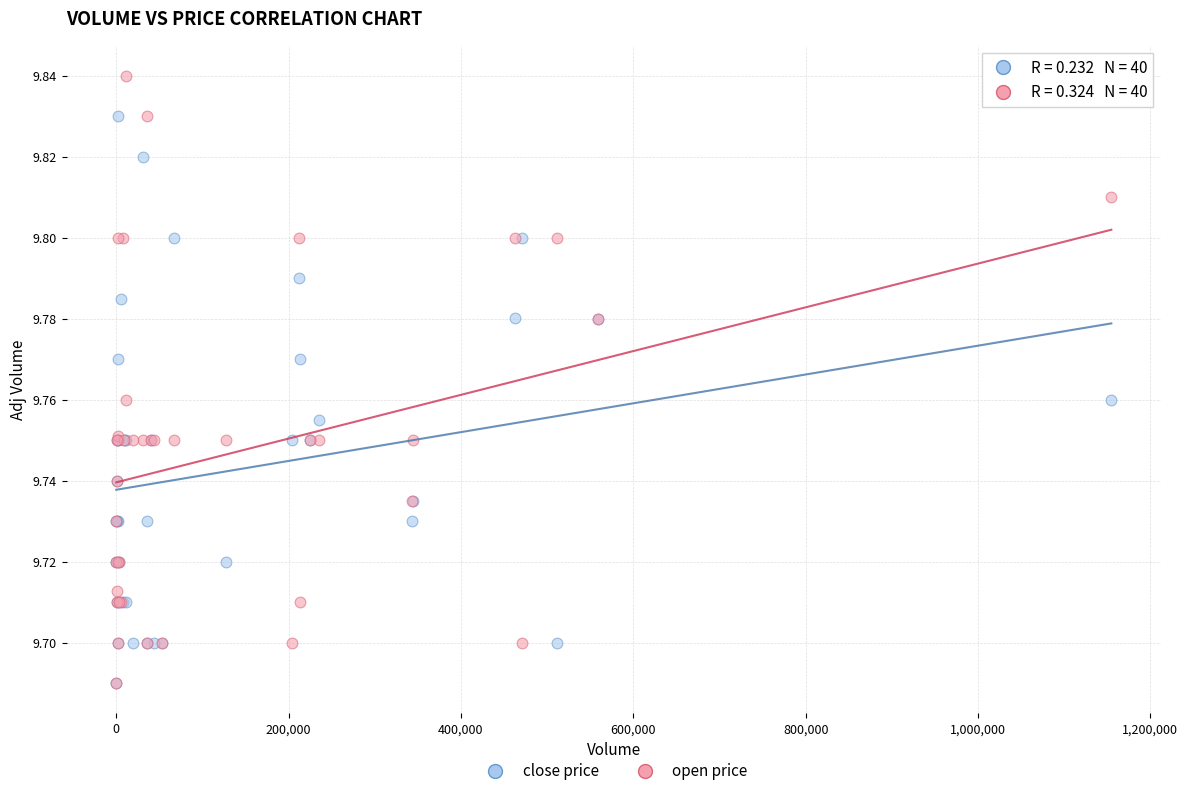

What are all the series names shown in the legend?

close price, open price